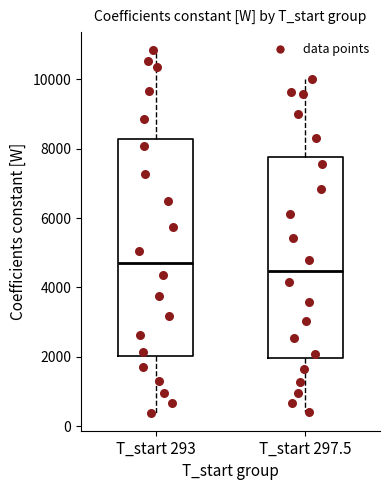

Which box has the lowest median line?

T_start 297.5